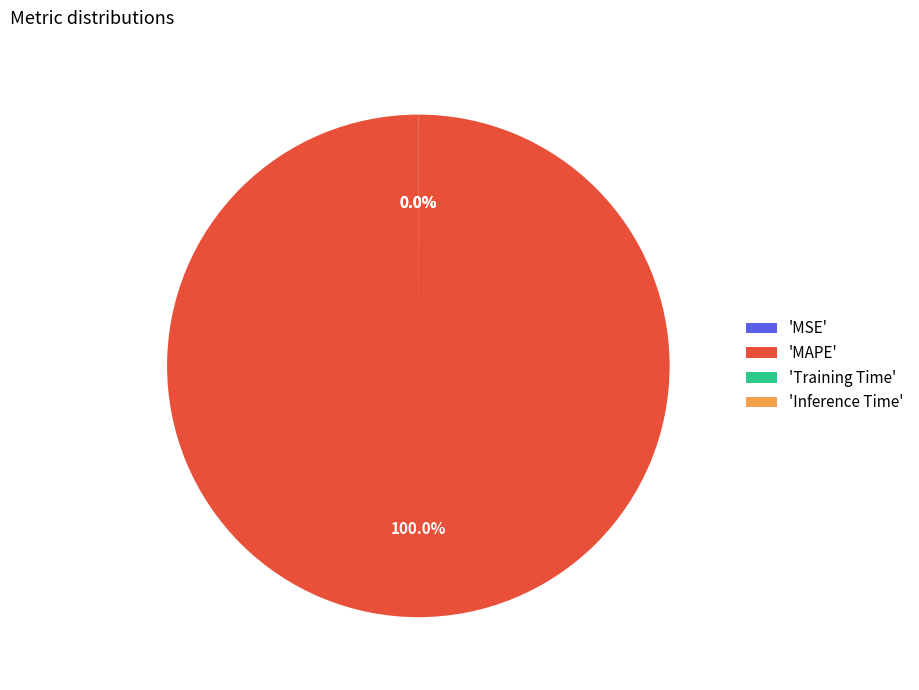

To the nearest percent, what is the average slice percentage?

25%